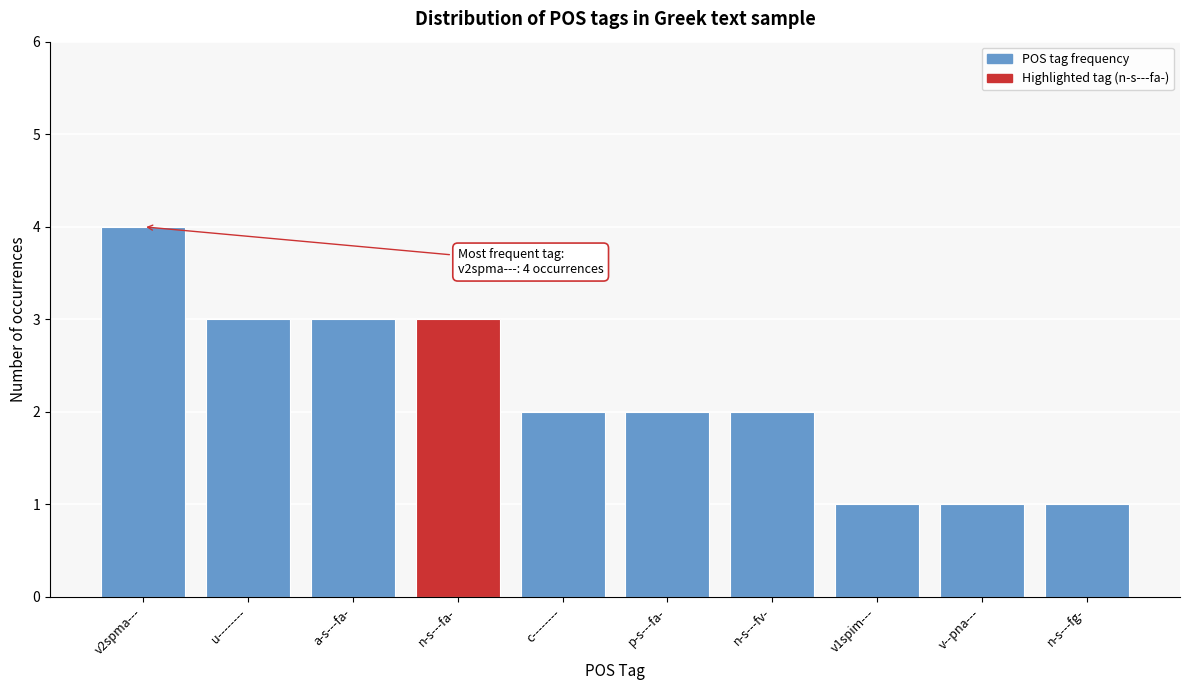

Reading left to right, list all the values displayed in this chart.

v2spma---=4	u--------=3	a-s---fa-=3	n-s---fa-=3	c--------=2	p-s---fa-=2	n-s---fv-=2	v1spim---=1	v--pna---=1	n-s---fg-=1